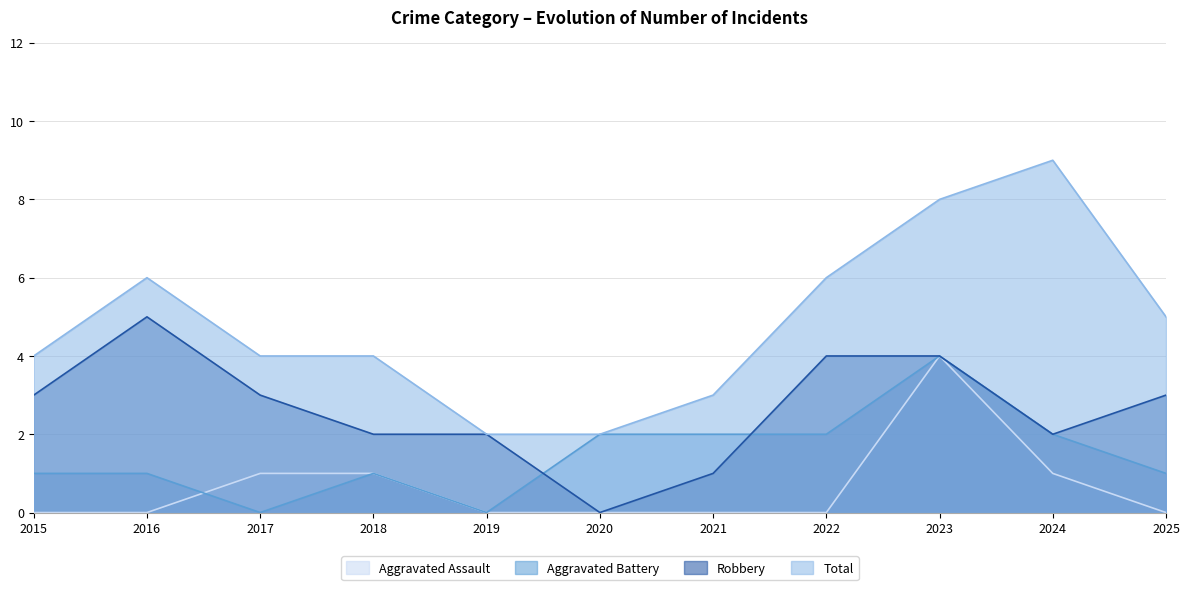

What is the sum of the Aggravated Battery values at 2020 and 2023?

6